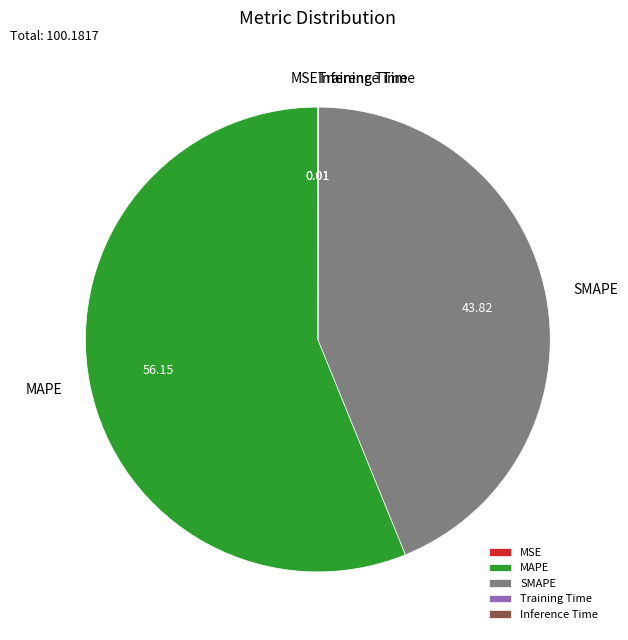

What is the majority slice?

MAPE